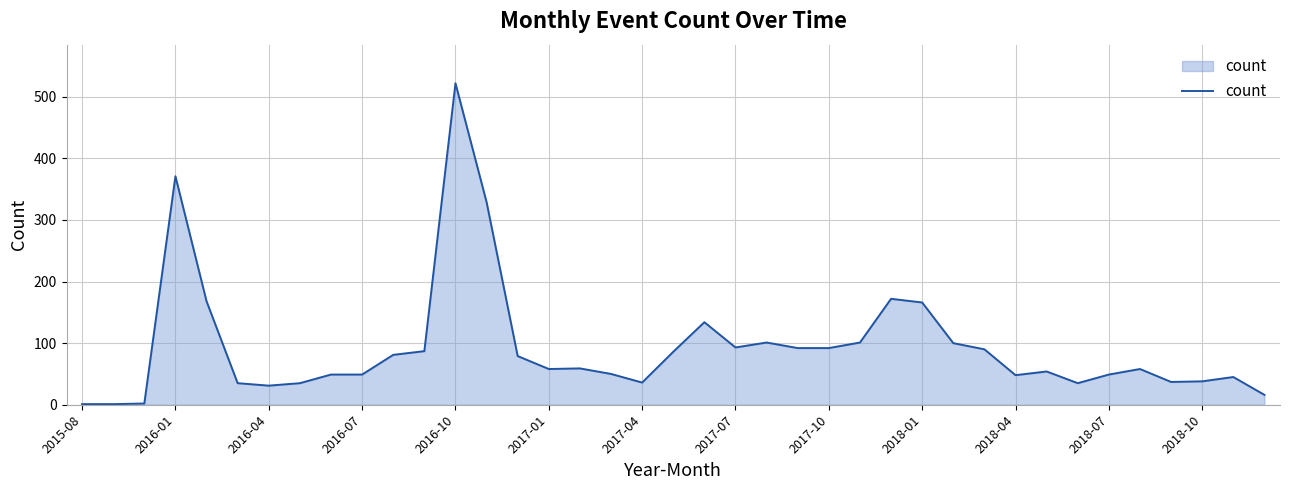

What is the difference between the maximum and minimum values?

521